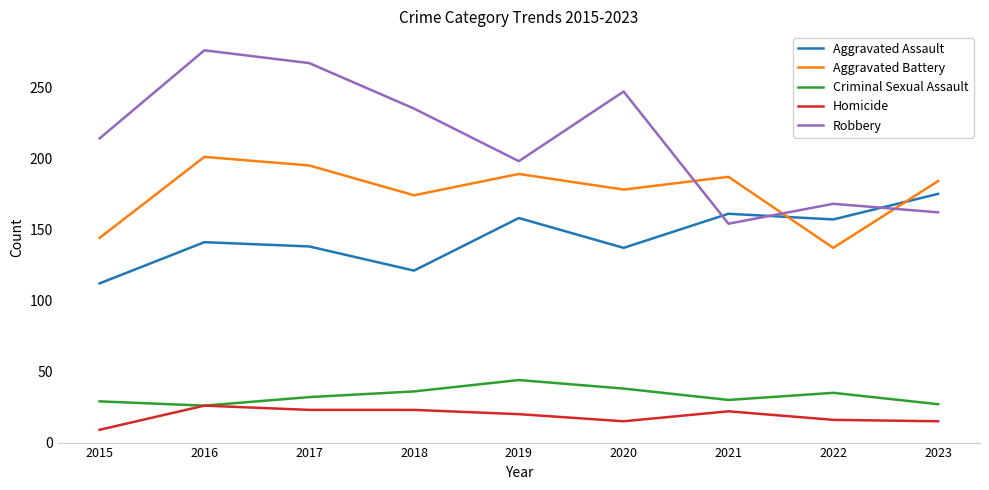

What is the spread (max minus min) of values at 2021?

165